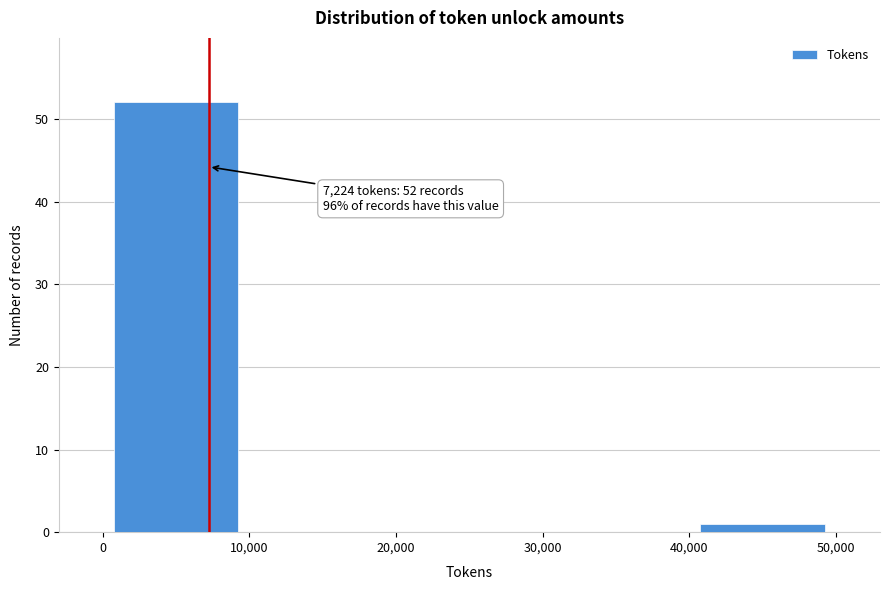

Which range on the x-axis has the tallest bar?

0 to 10,000